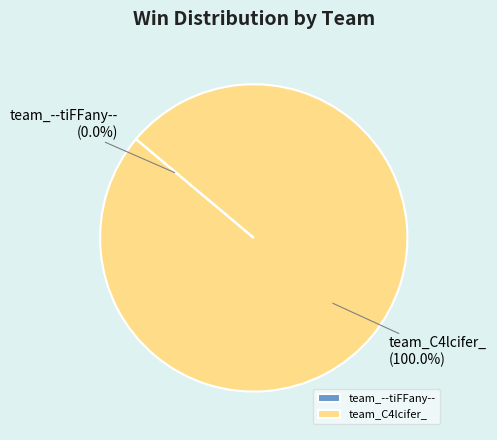

What is the largest slice in the pie chart?

team_C4lcifer_